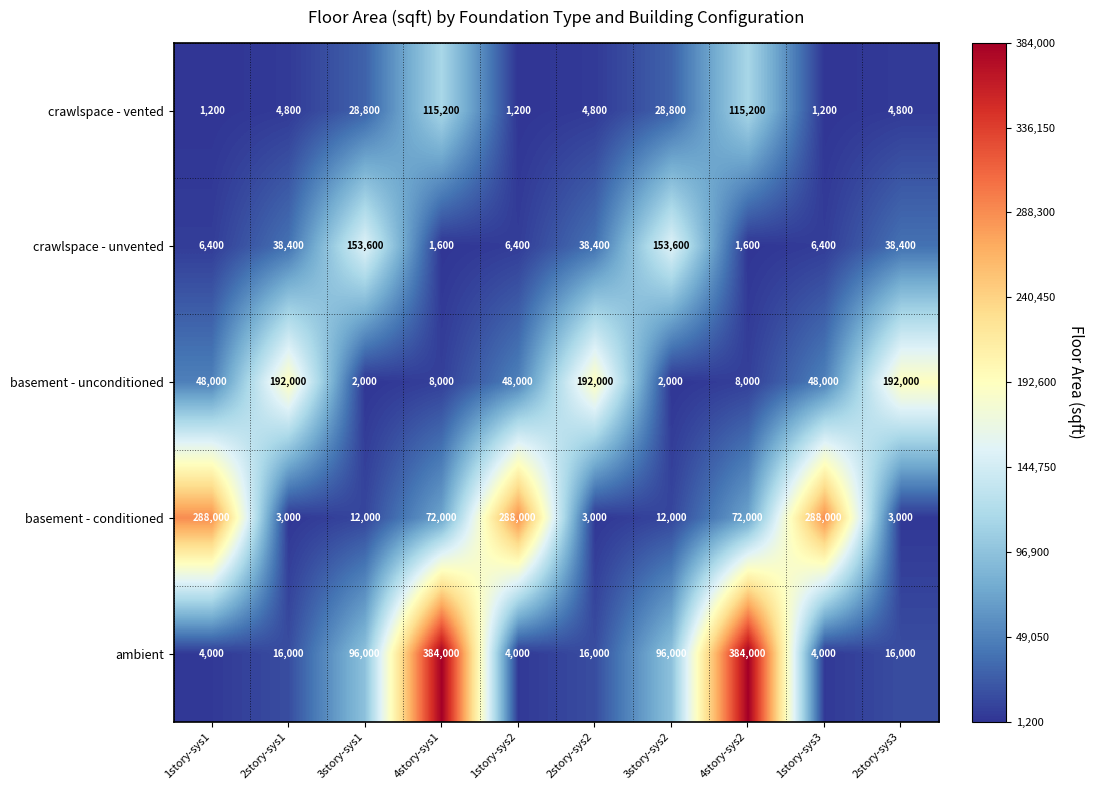

What is the sum of the basement - conditioned values at 2story-sys2 and 1story-sys2?

291000